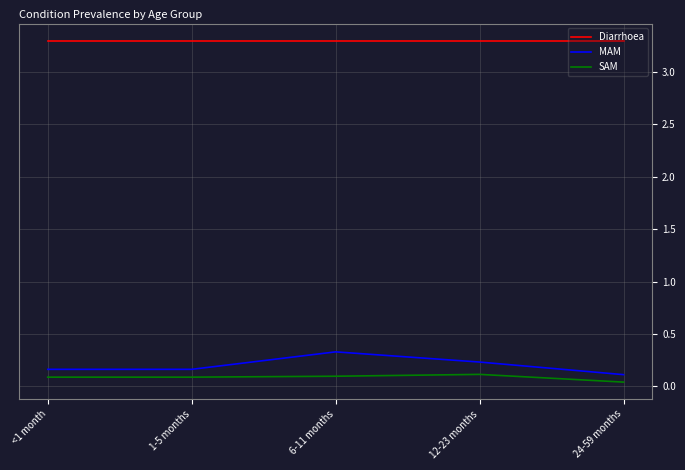

What is the approximate value of Diarrhoea at <1 month?

3.3